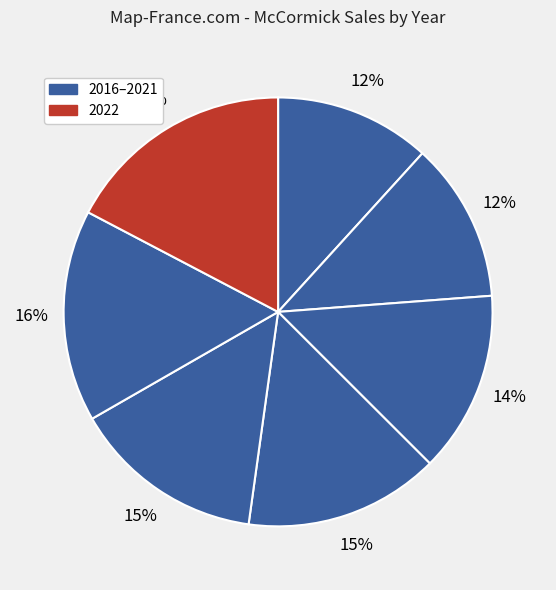

Does any single category account for the majority?

No